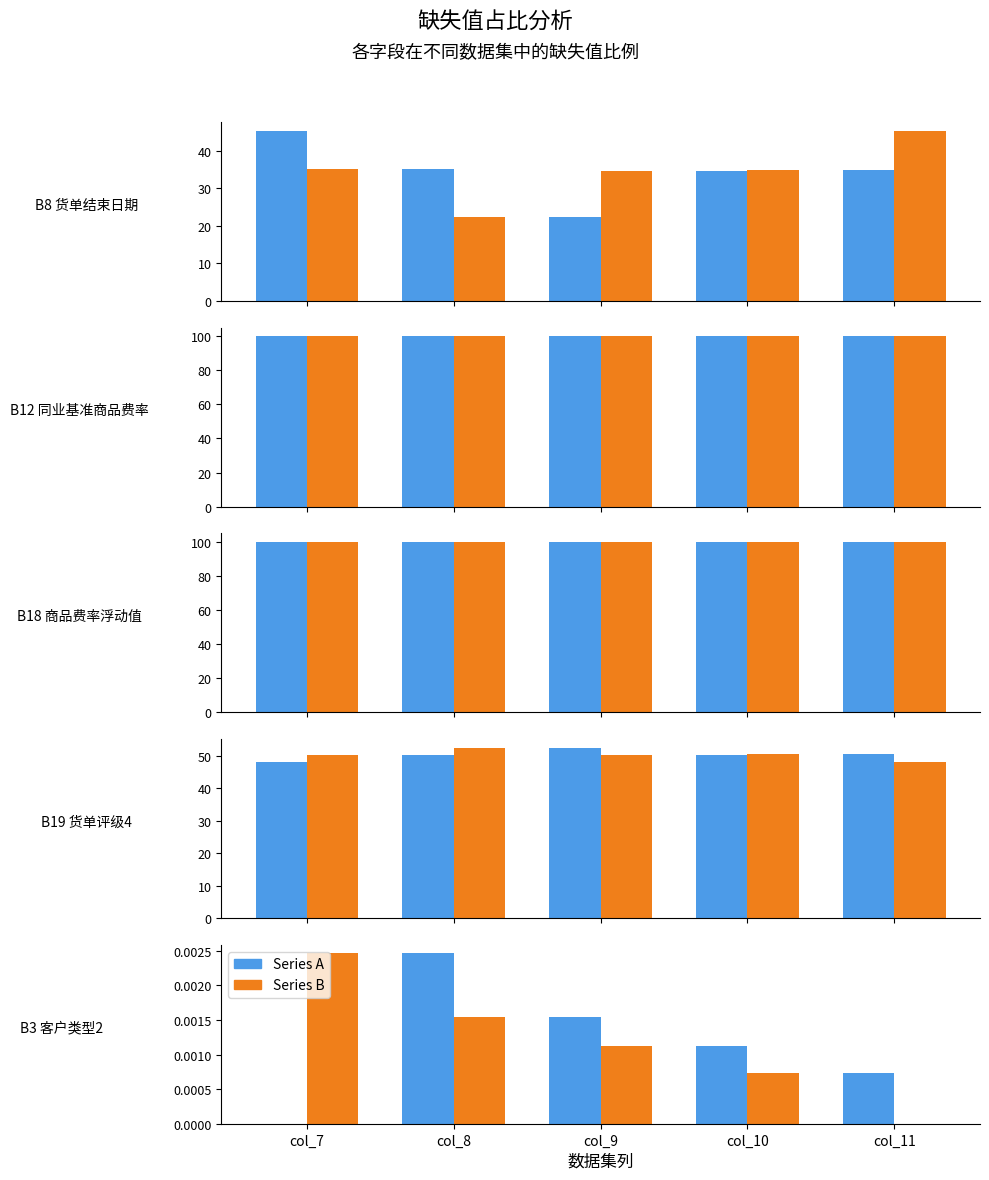

Where is col_7/col_8/col_9/col_10/col_11 (A) nearest to the value 0?

col_7